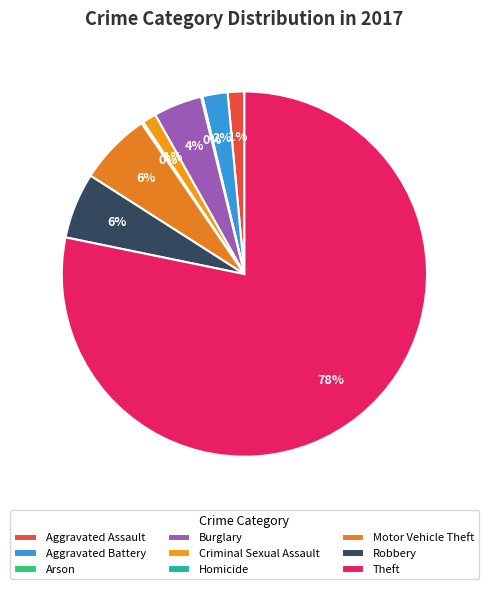

True or false: Homicide accounts for 0% of the total.

True